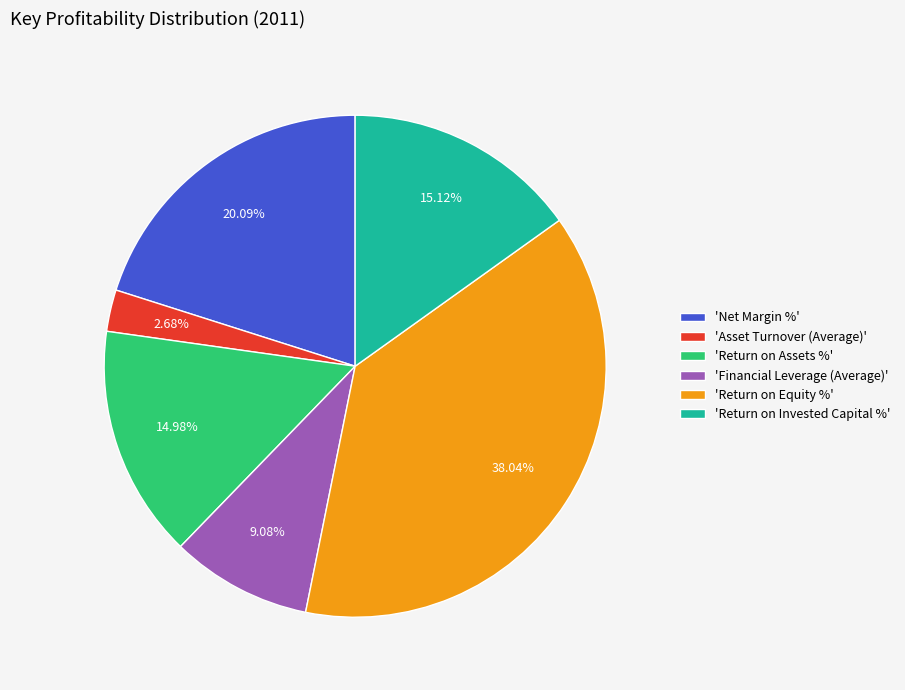

Combined, do 'Return on Equity %' and 'Return on Invested Capital %' account for over 50%?

Yes